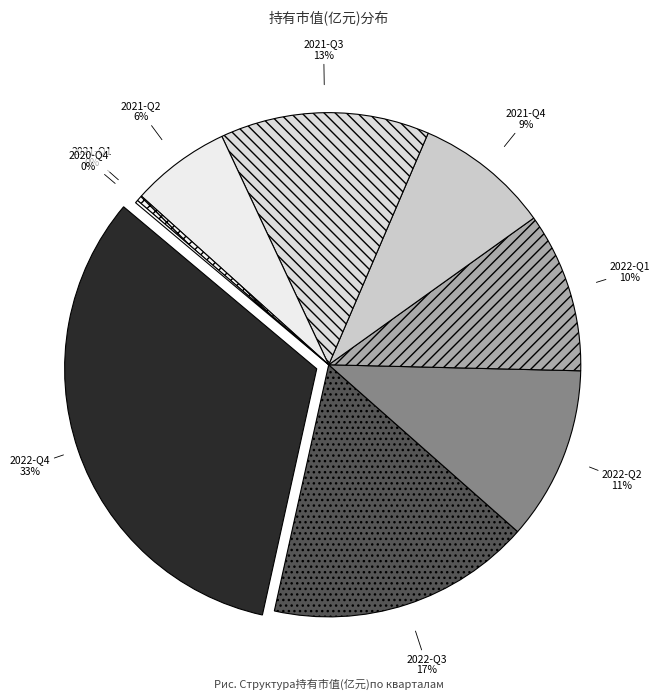

To the nearest percent, what percentage of the pie is 2022-Q2?

11%